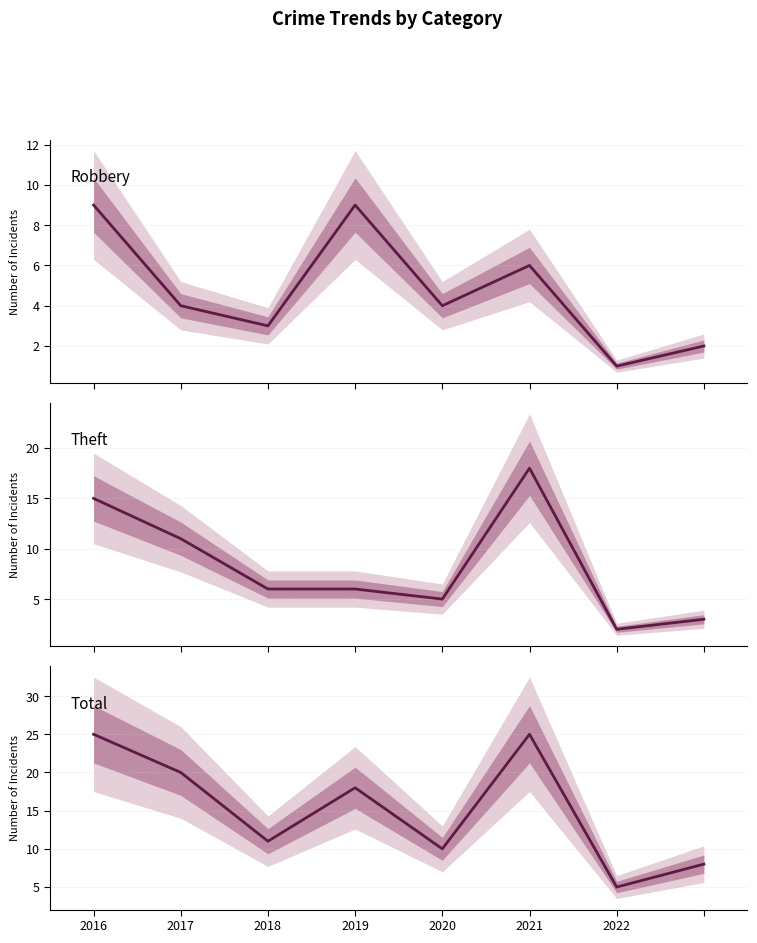

Which series has the largest total across all categories?

Total